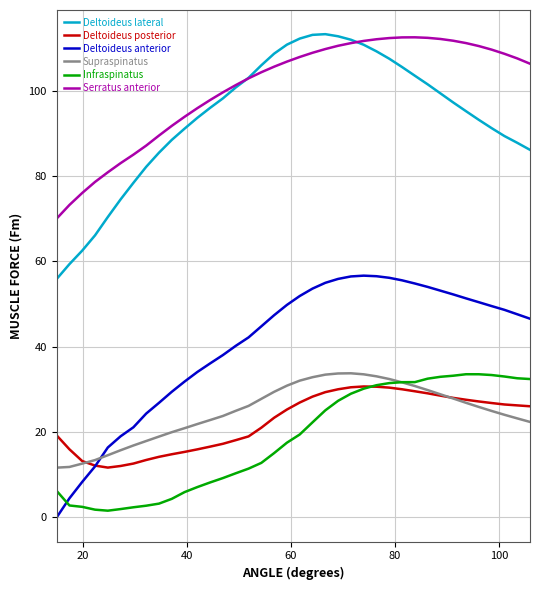

How many lines are shown in the chart?

6